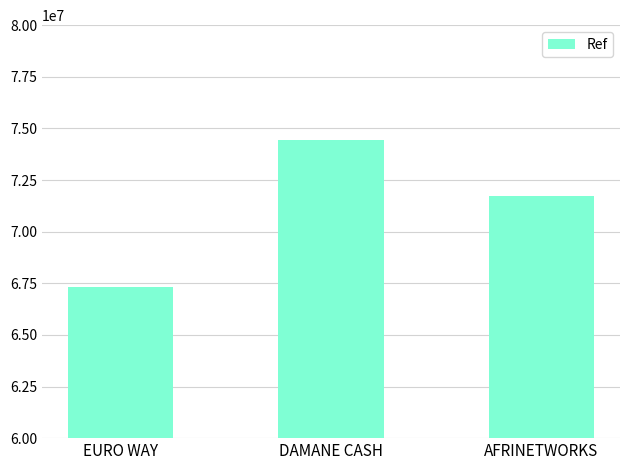

Which label corresponds to the smallest value in the chart?

EURO WAY